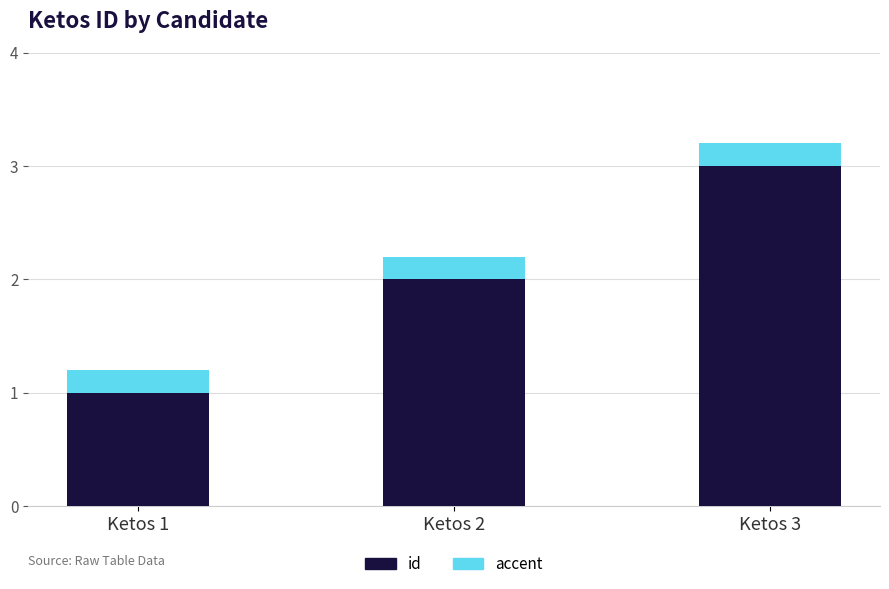

What is the total value across all series at Ketos 3?

3.2